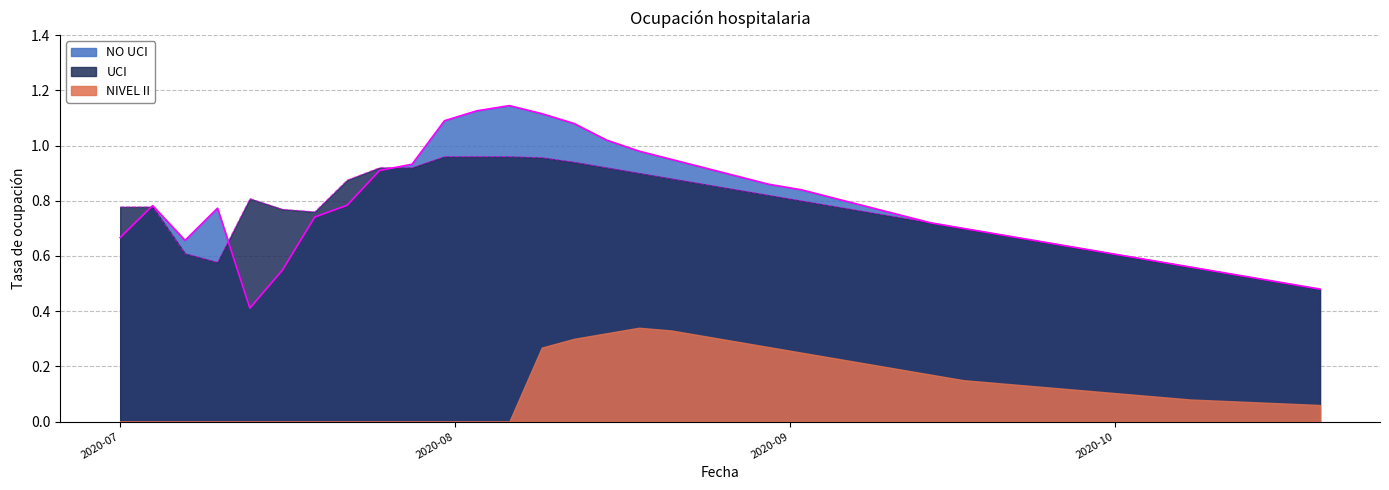

What is the difference between the maximum and second lowest values in the NO UCI series?

0.7